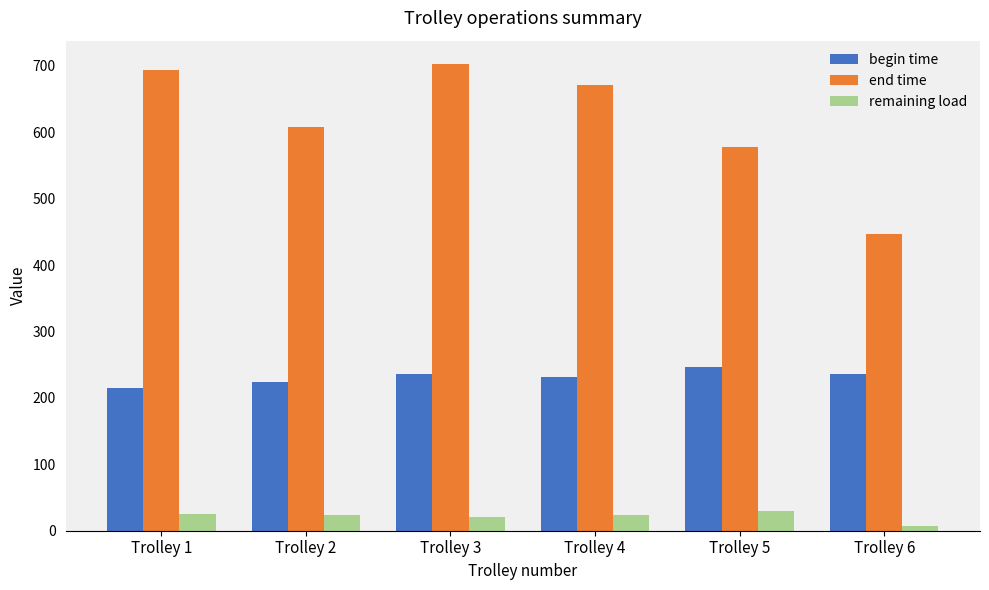

How many bars are there in each group?

3